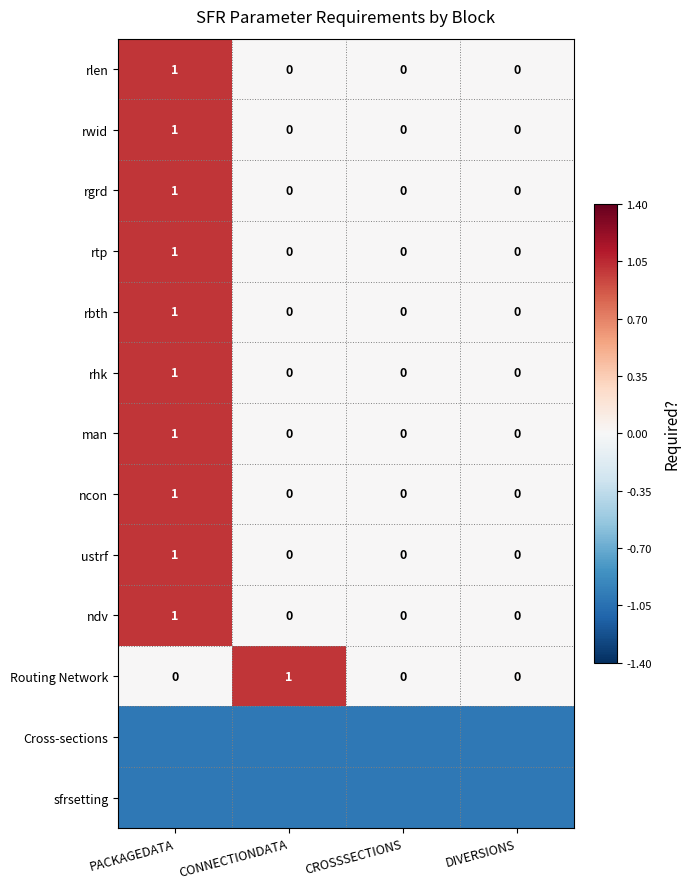

What is the difference between the highest and lowest values at PACKAGEDATA?

2